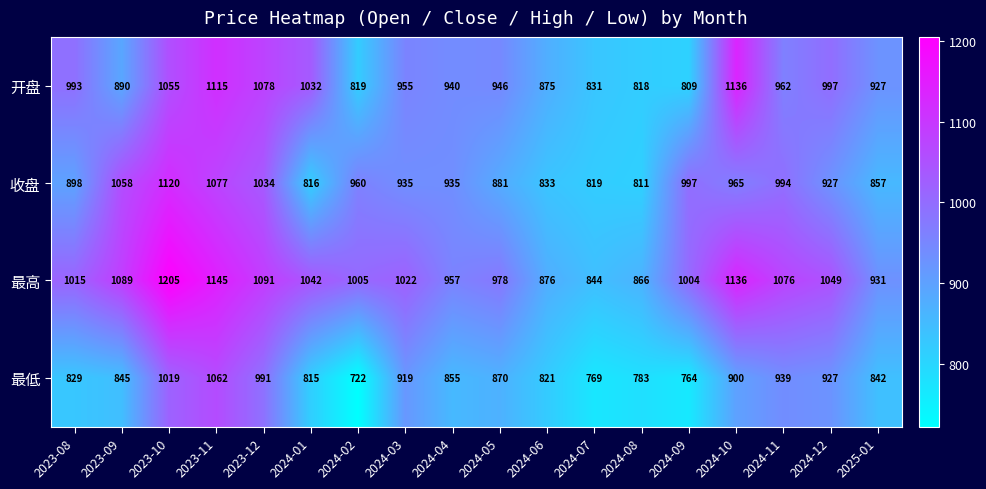

The 最高 series shows 389 at 2023-08. True or false?

False